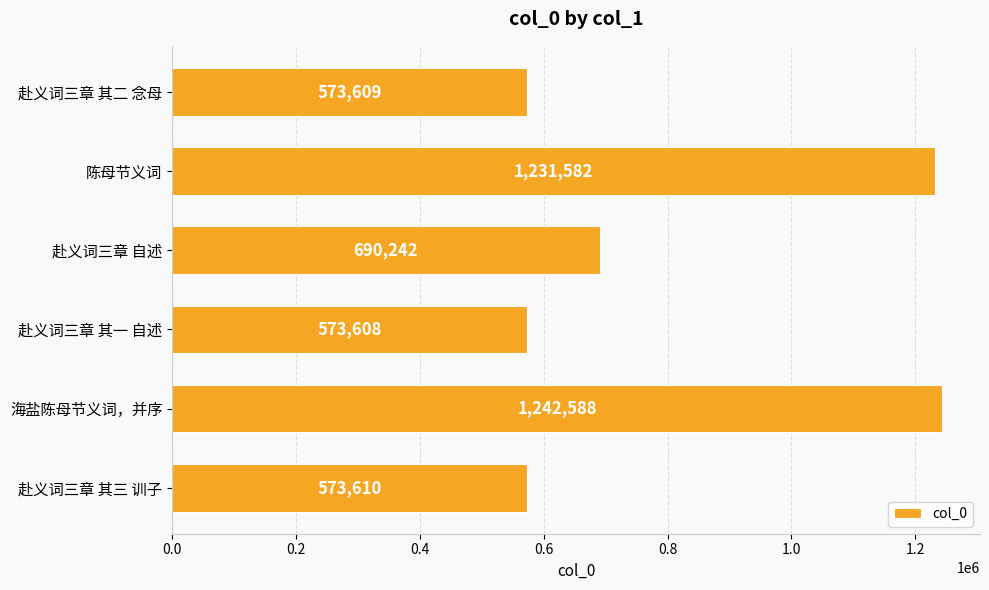

At which label is the value closest to 908098?

赴义词三章 自述